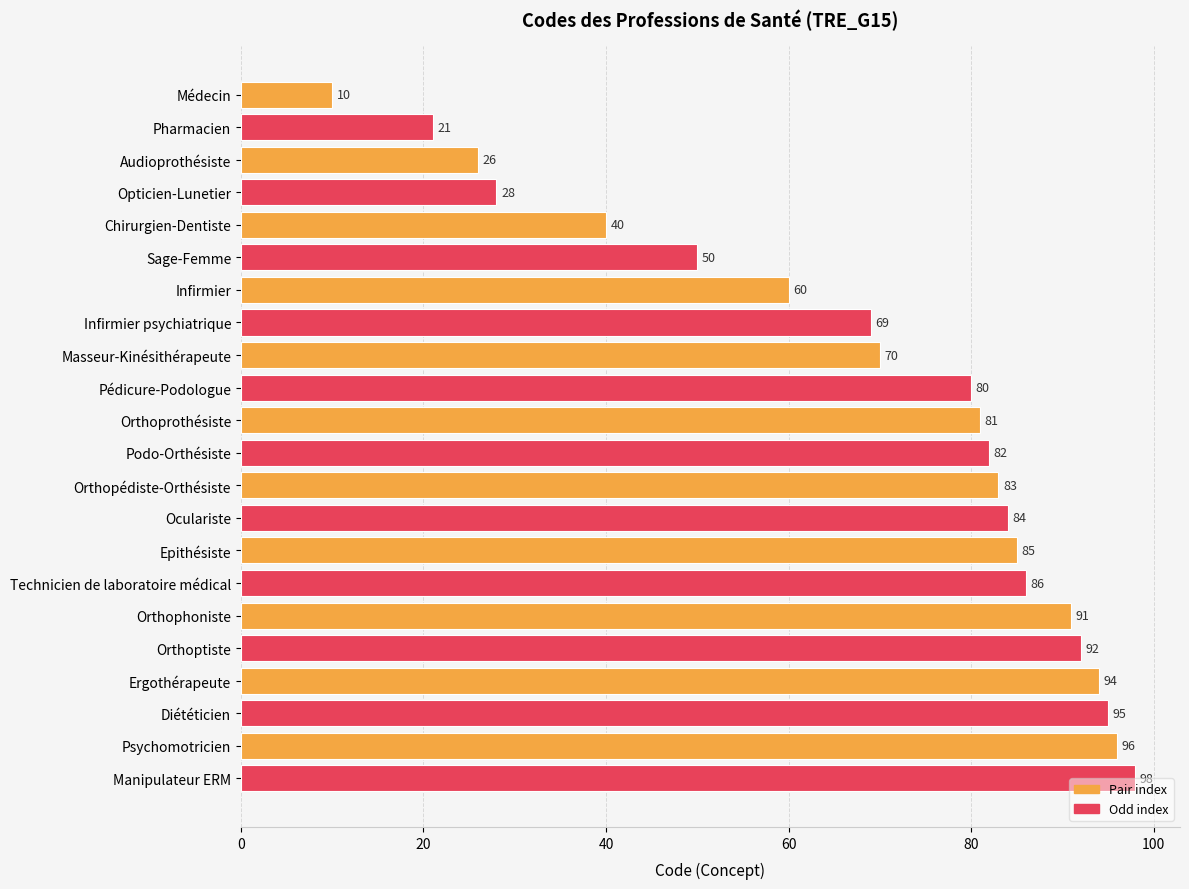

What is the maximum value shown in the chart?

98